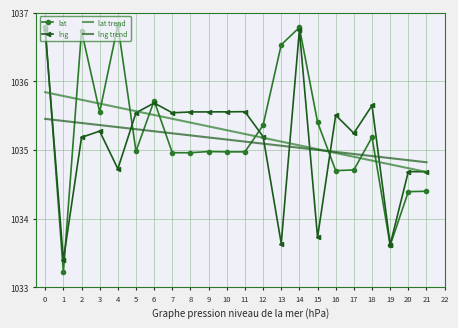

What is the value of the lng point at the 2nd from the left?

1033.4